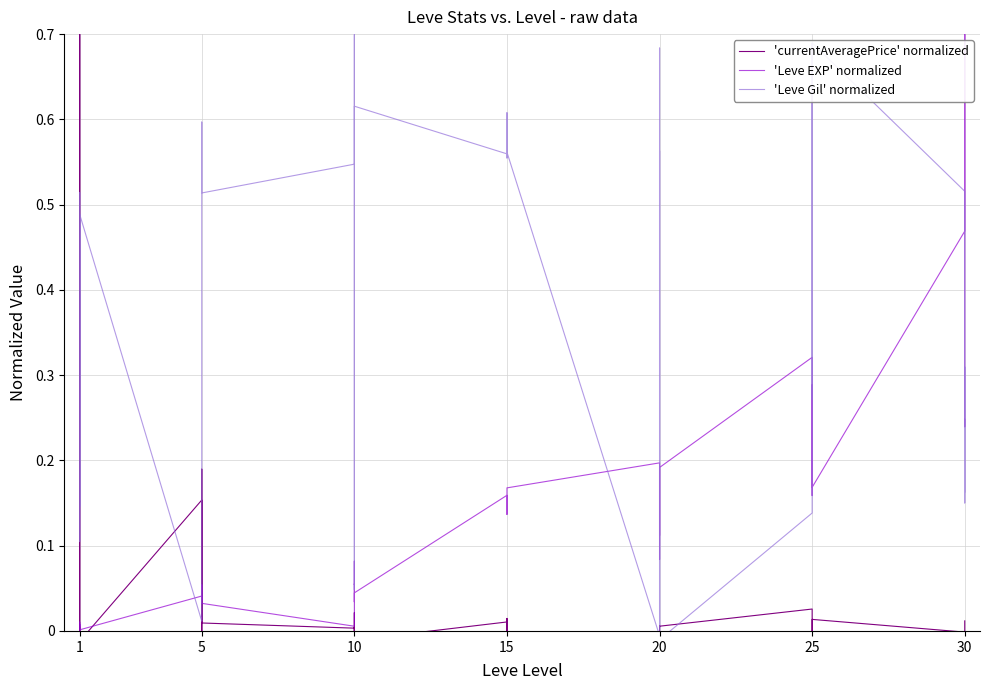

Is this an area chart (filled region under the line)?

No